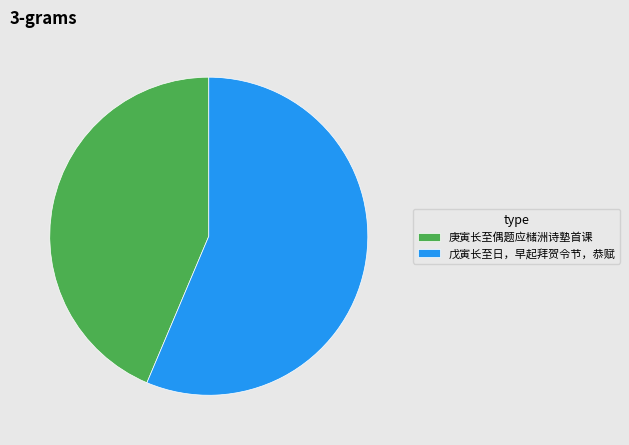

What is the ratio of the value at 戊寅长至日，早起拜贺令节，恭赋 to the value at 庚寅长至偶题应槠洲诗塾首课?

1.3